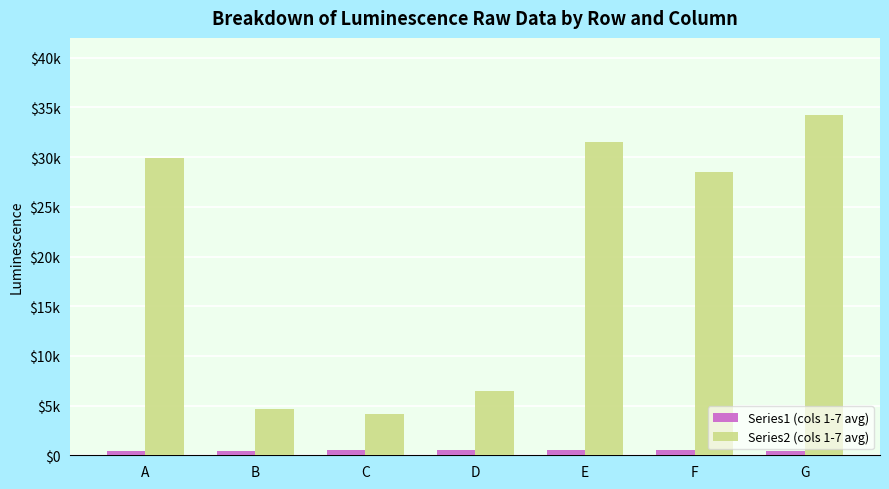

What is the total value across all series at B?

5082